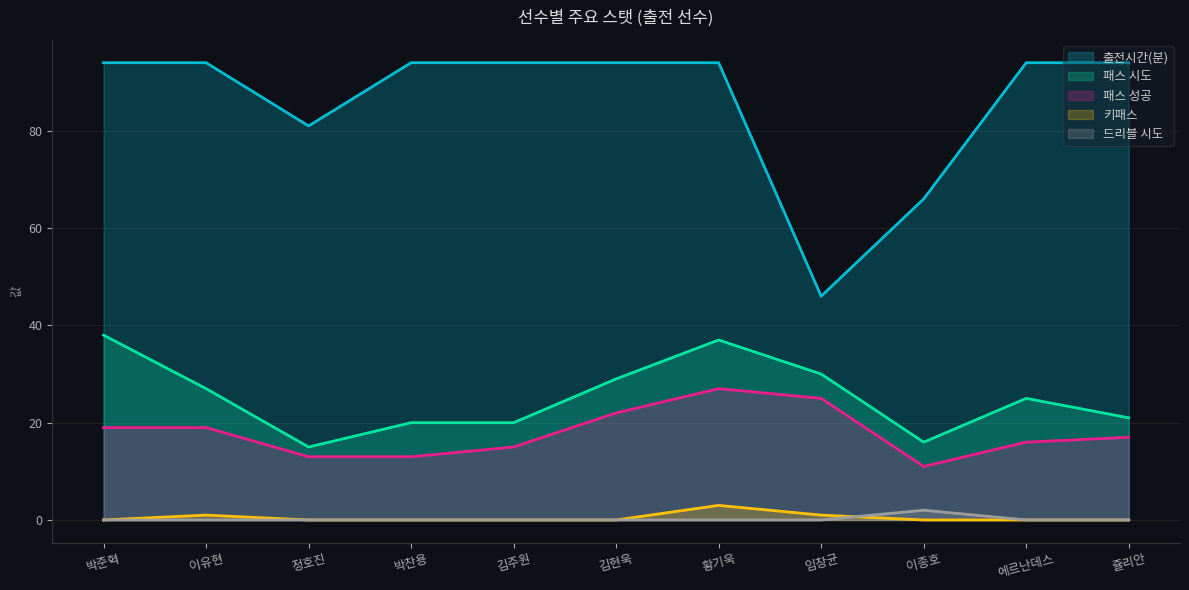

Between 김주원 and 쥴리안, which series saw the biggest shift?

패스 성공